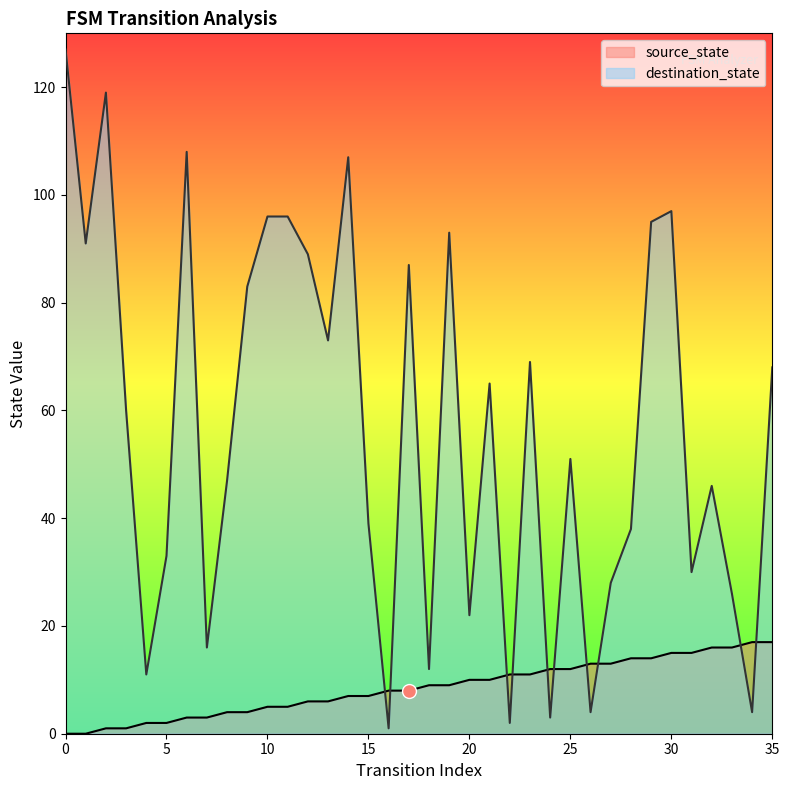

Reading left to right, list all the values displayed in this chart.

source_state: 0=0	1=0	2=1	3=1	4=2	5=2	6=3	7=3	8=4	9=4	10=5	11=5	12=6	13=6	14=7	15=7	16=8	17=8	18=9	19=9	20=10	21=10	22=11	23=11	24=12	25=12	26=13	27=13	28=14	29=14	30=15	31=15	32=16	33=16	34=17	35=17
destination_state: 0=127	1=91	2=119	3=60	4=11	5=33	6=108	7=16	8=47	9=83	10=96	11=96	12=89	13=73	14=107	15=39	16=1	17=87	18=12	19=93	20=22	21=65	22=2	23=69	24=3	25=51	26=4	27=28	28=38	29=95	30=97	31=30	32=46	33=26	34=4	35=68